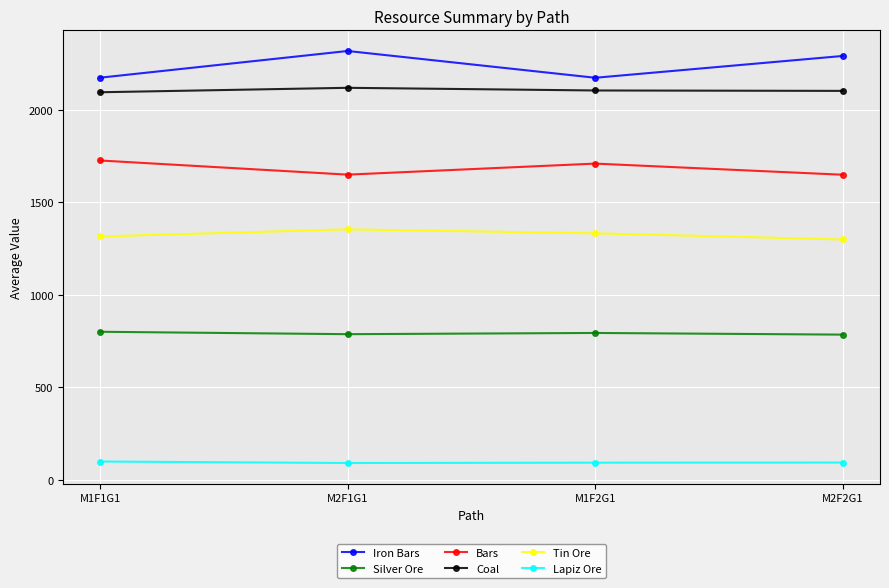

True or false: Tin Ore has more than 0 interior local peaks.

True